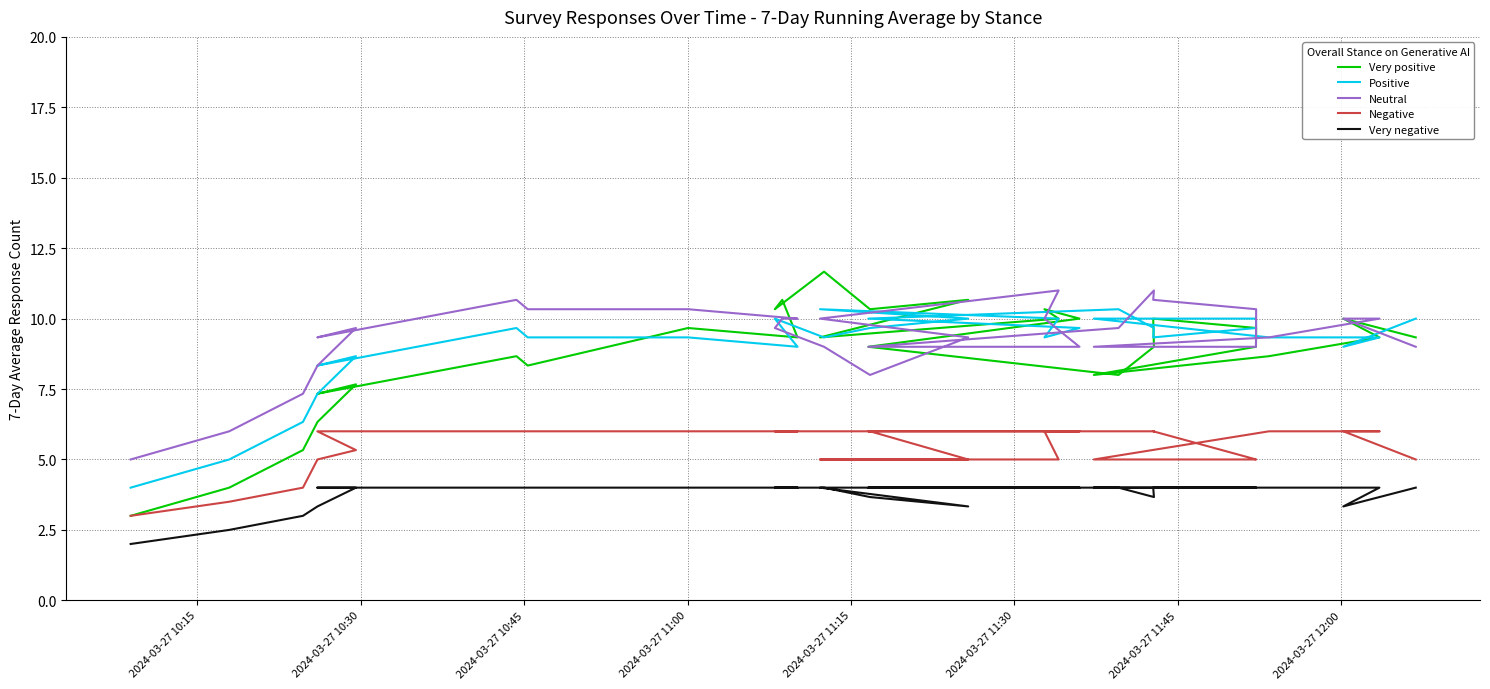

Which series has the largest total across all categories?

Neutral